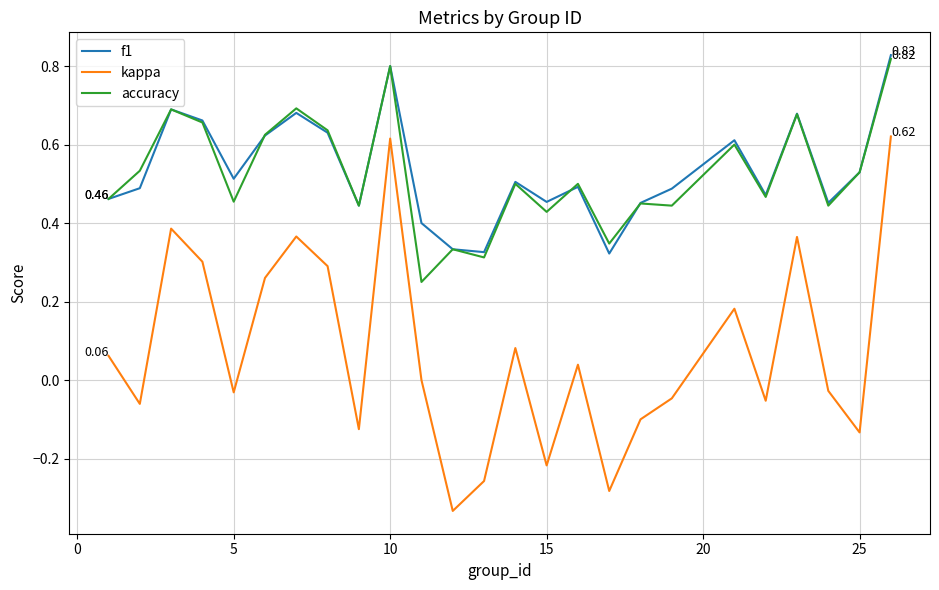

Which series has the largest range (max minus min)?

kappa